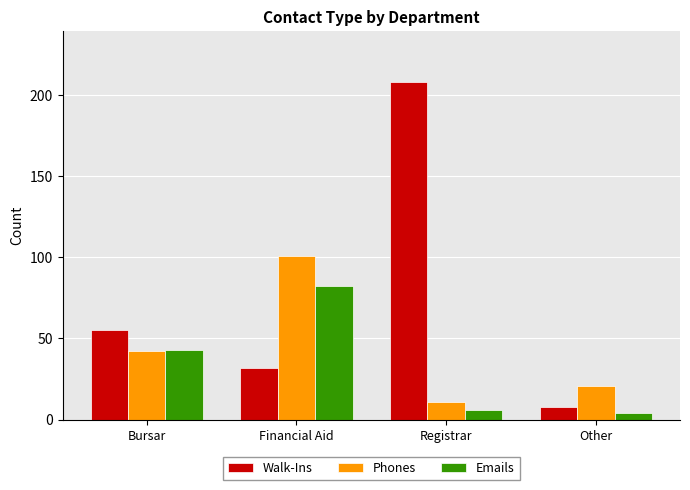

True or false: Walk-Ins has a value of 55 at Bursar.

True